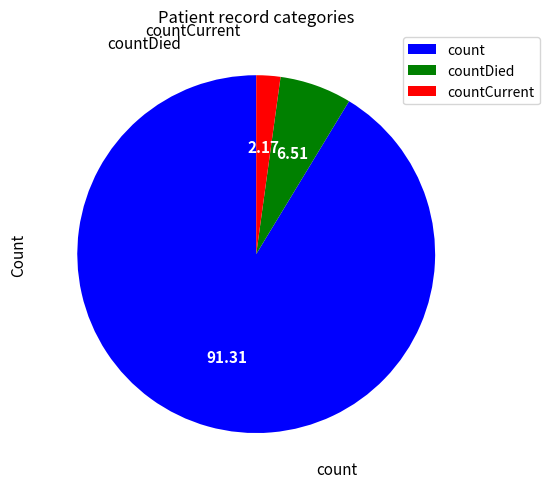

Is count the majority of the pie?

Yes